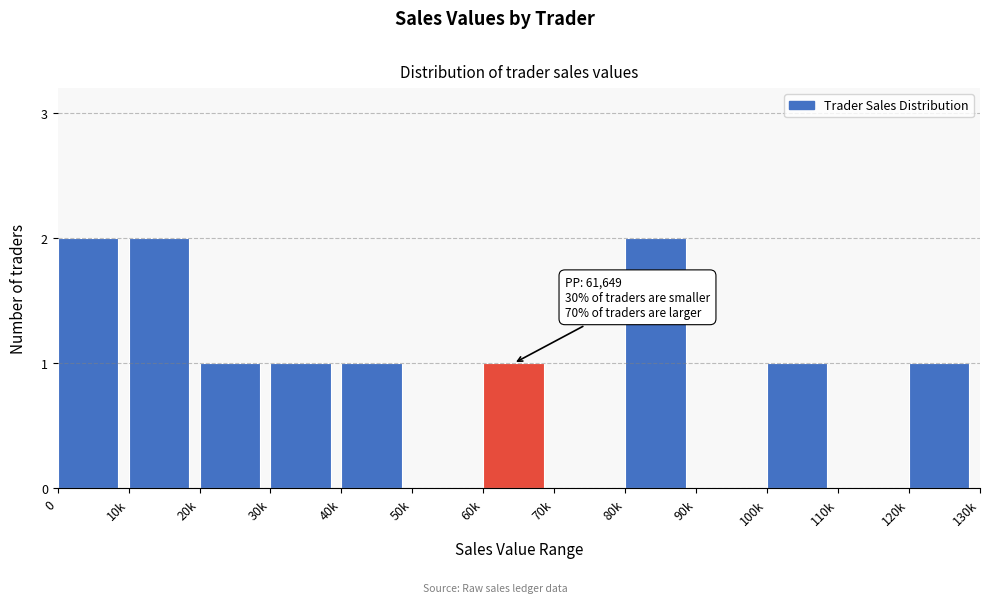

Reading right to left, list all the values displayed in this chart.

120k=1	110k=0	100k=1	90k=0	80k=2	70k=0	60k=1	50k=0	40k=1	30k=1	20k=1	10k=2	0=2